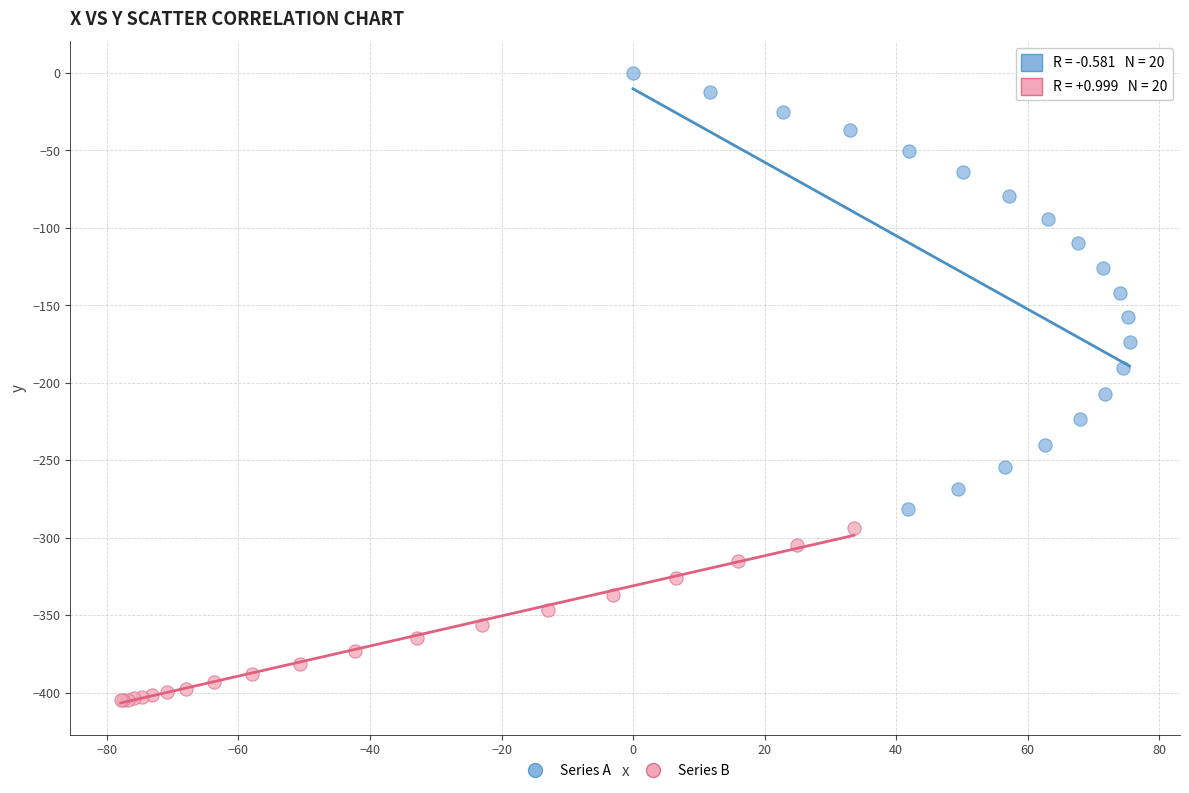

Which series contains the highest Y value?

Series A